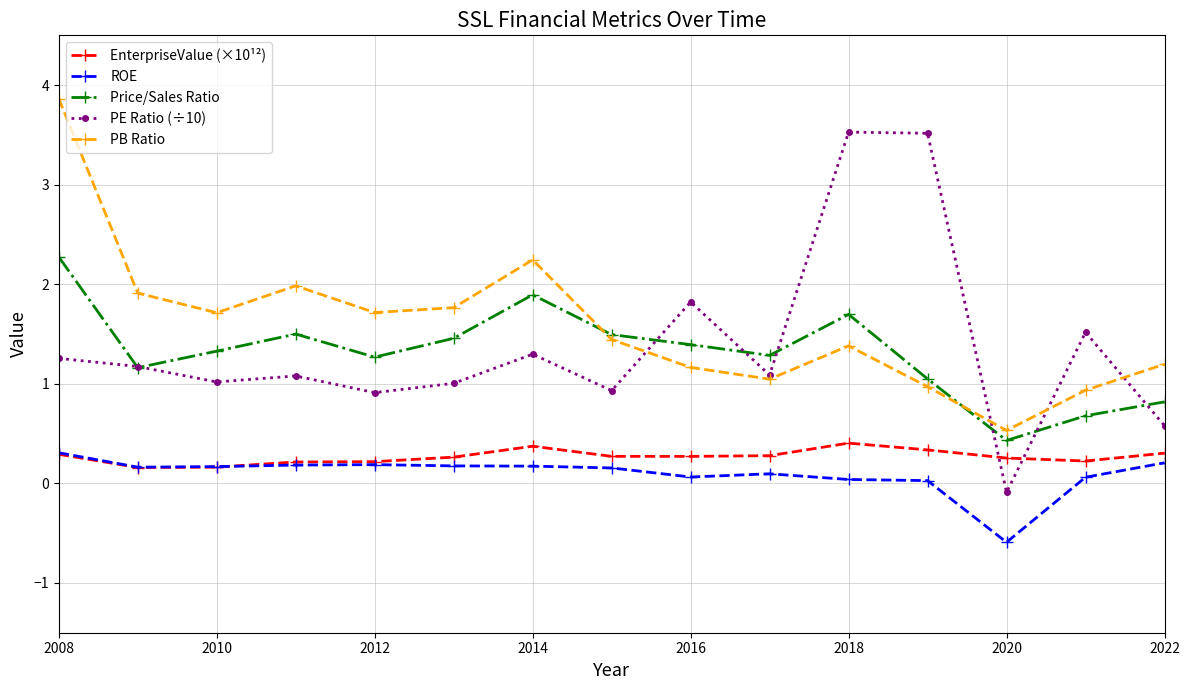

In PB Ratio, how many points are lower than both neighbors (excluding endpoints)?

4